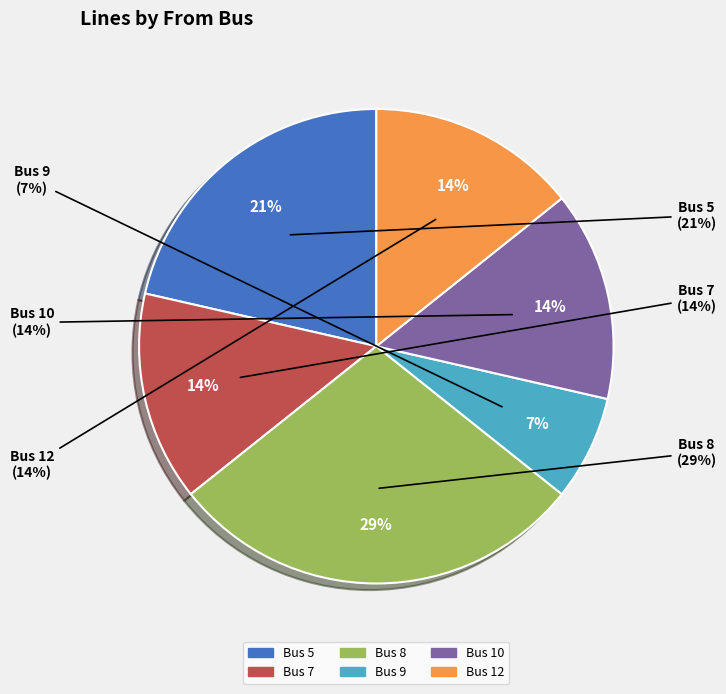

Which category has the biggest portion of the pie?

8